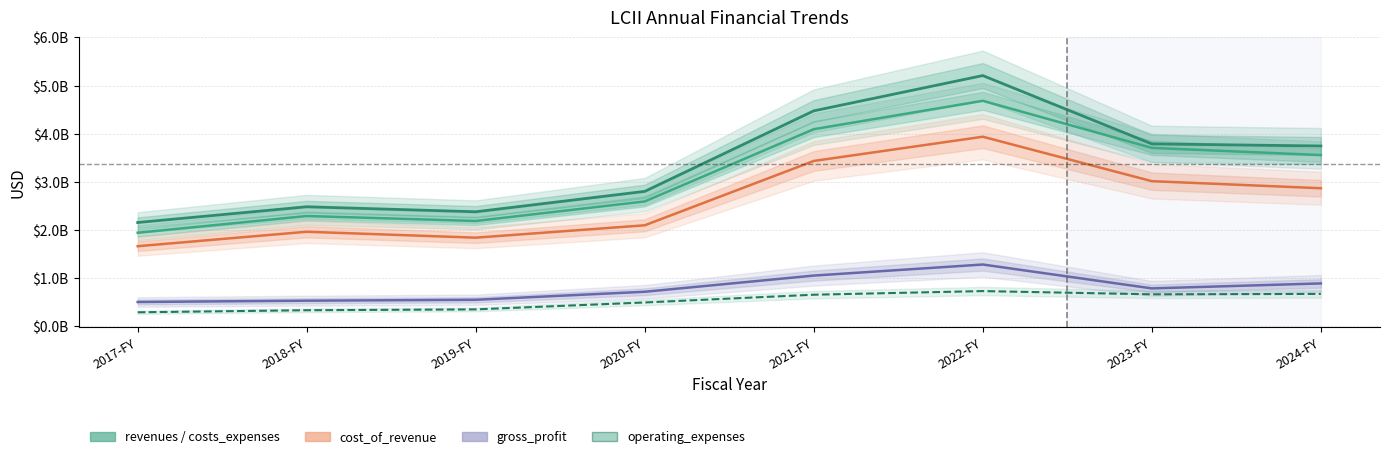

The cost_of_revenue series shows 2861493000 at 2024-FY. True or false?

True